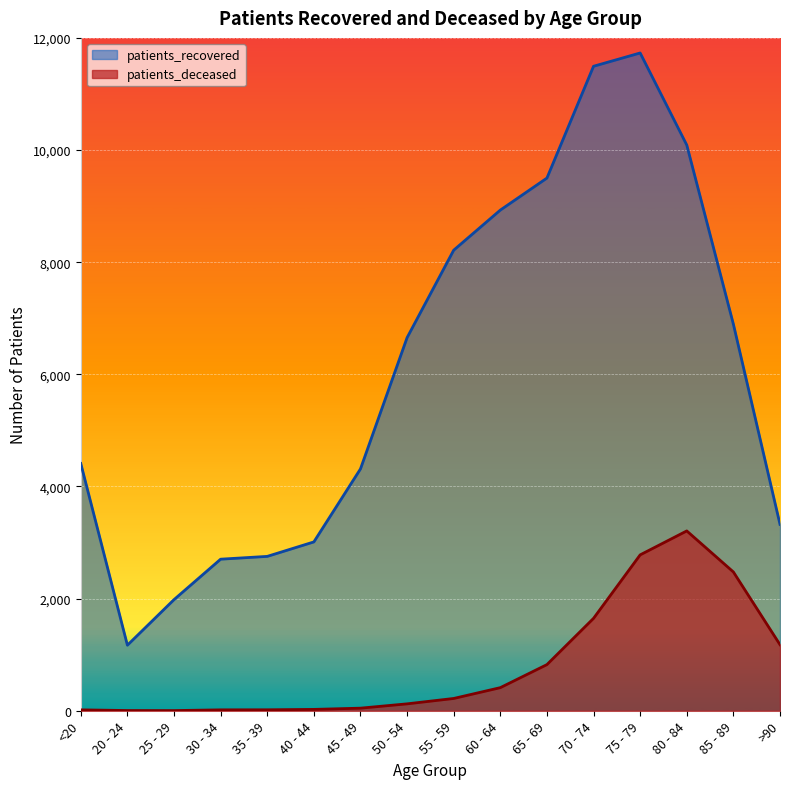

Count the number of categories in the chart.

16